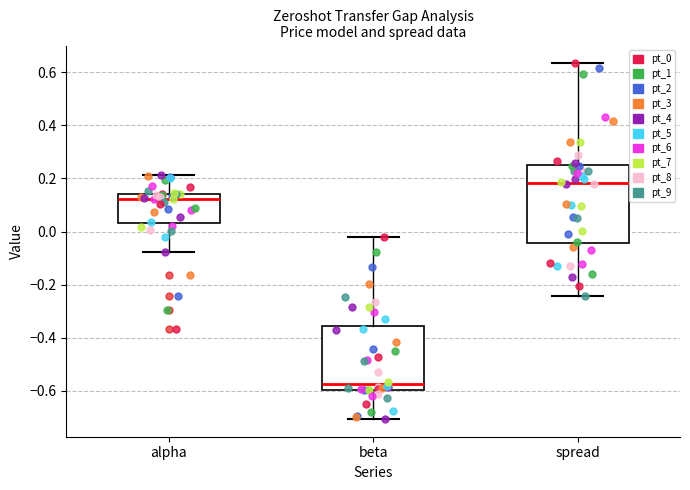

Where does the lower whisker of the box for alpha end on the y-axis? The values are not printed on the chart, so give them approximately, as read against the axis.

-0.08